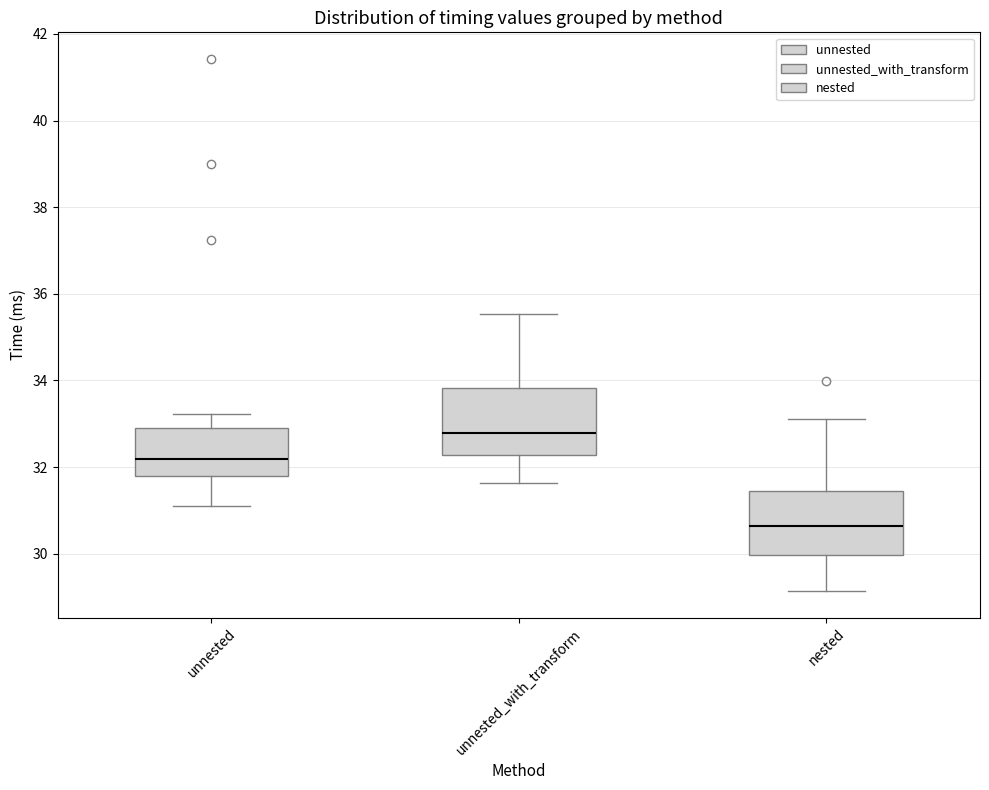

Reading left to right, read every box against the y-axis: the position of its median line, the range the box covers, and the ends of its whiskers. The values are not printed on the chart, so give them approximately, as read against the axis.

unnested: median 32.2, box 31.8 to 33.0, whiskers 31.2 to 33.2
unnested_with_transform: median 32.8, box 32.2 to 33.8, whiskers 31.6 to 35.6
nested: median 30.6, box 30.0 to 31.4, whiskers 29.2 to 33.2